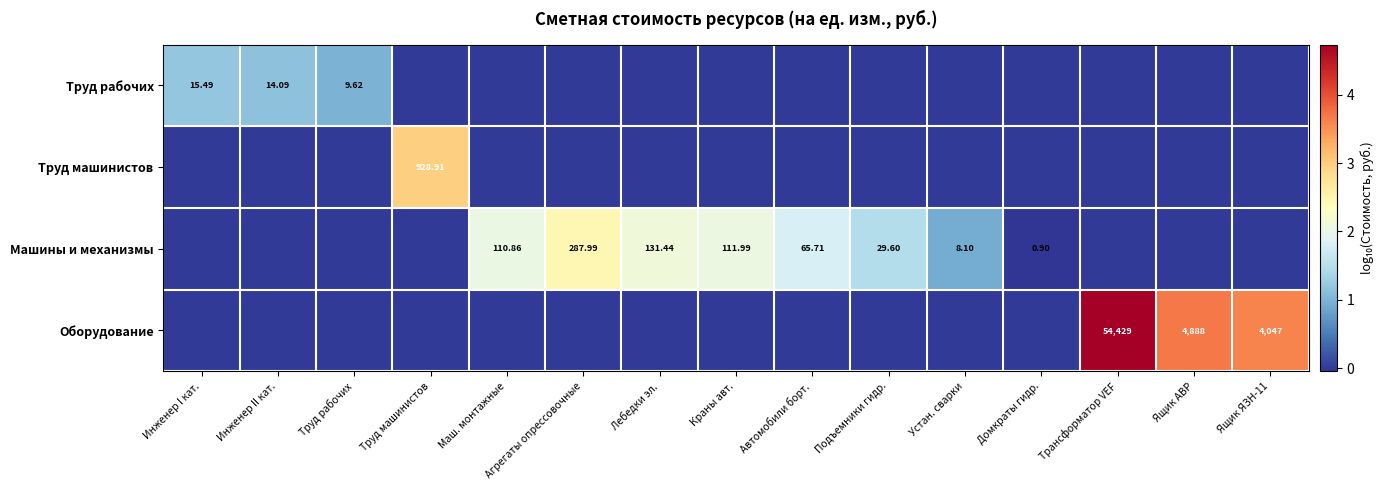

True or false: Труд рабочих has a value of -0.8 at Ящик АВР.

False